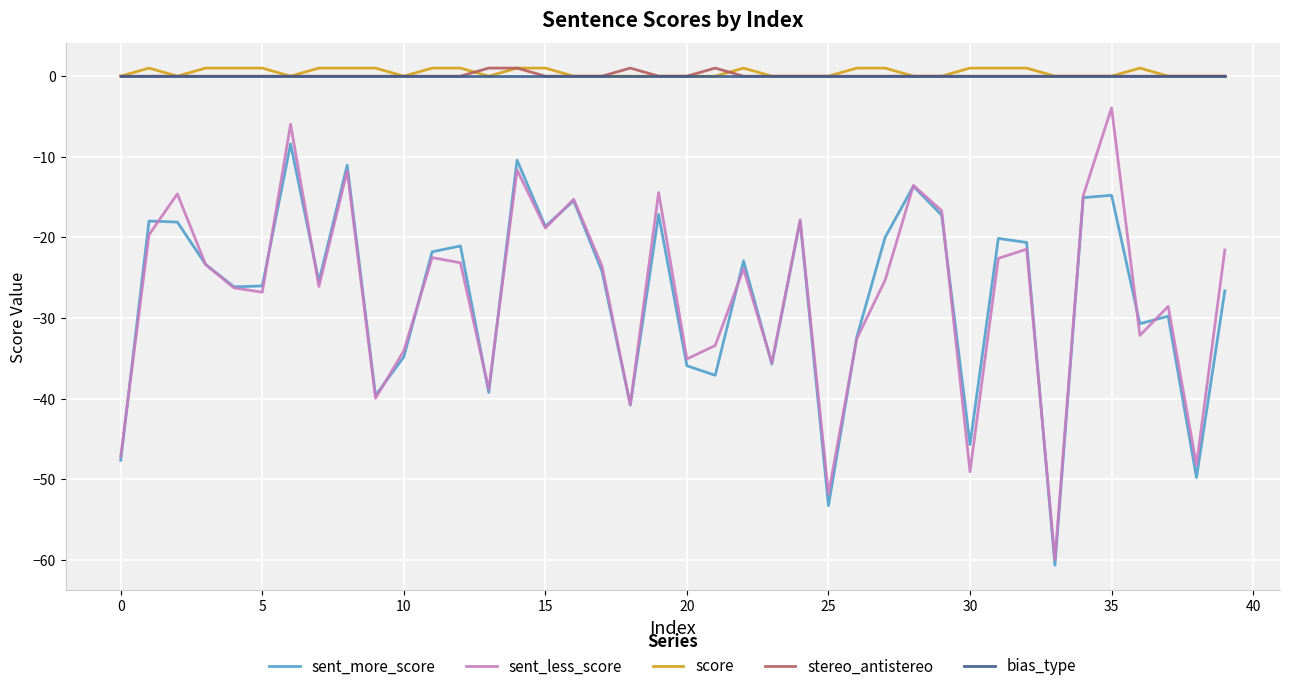

What is the minimum value shown in the chart?

-60.7